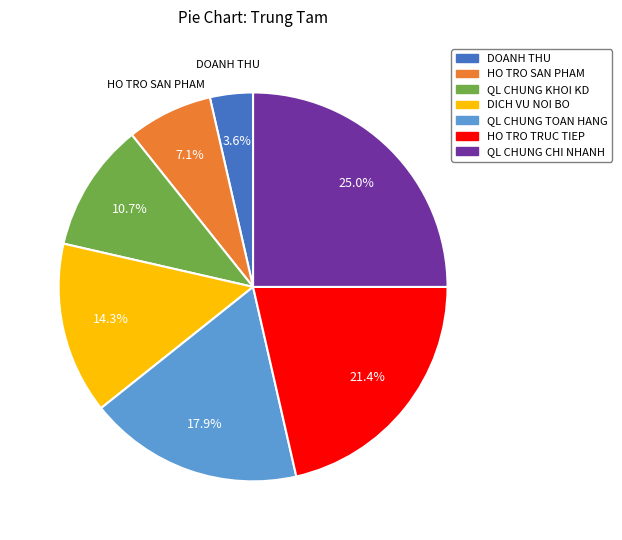

Does any single category account for the majority?

No